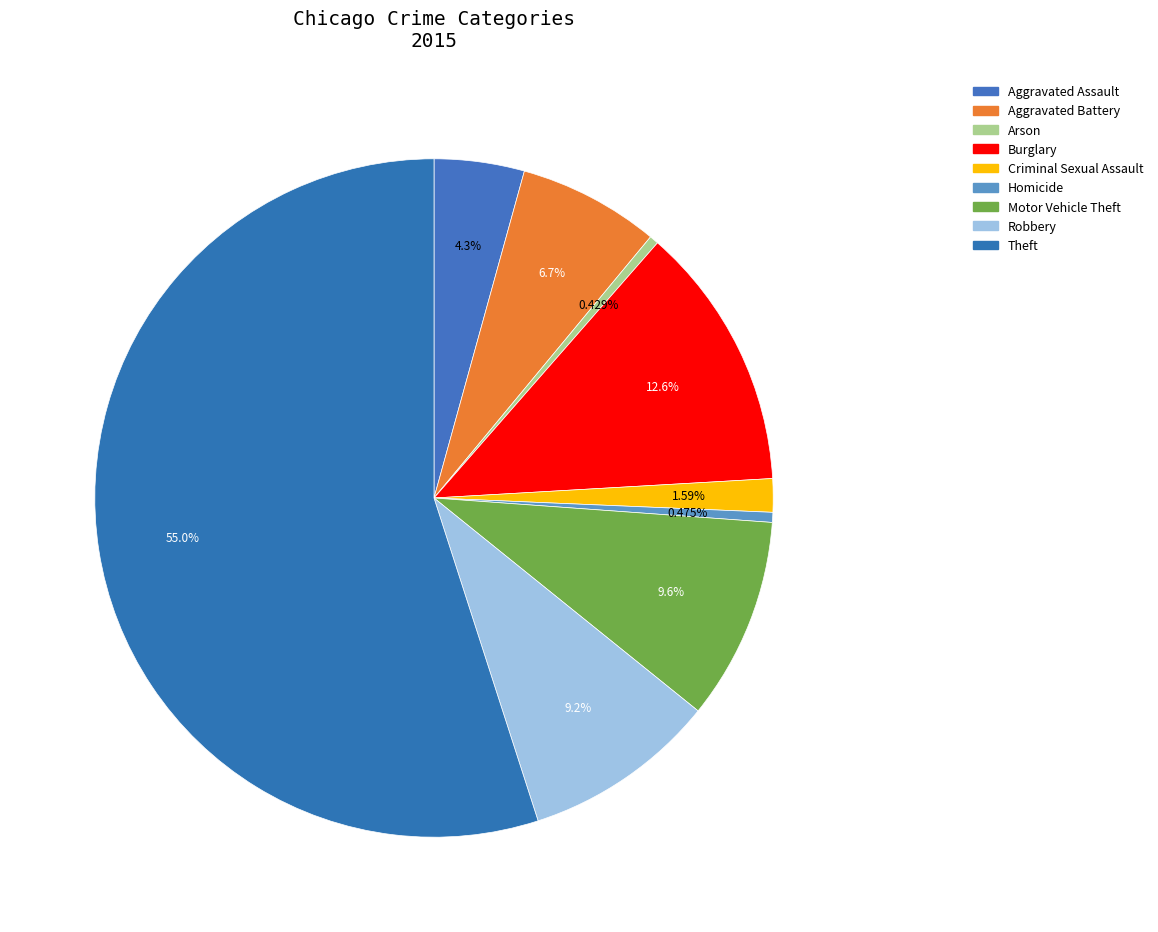

To the nearest percent, what percentage of the pie is Robbery?

9%